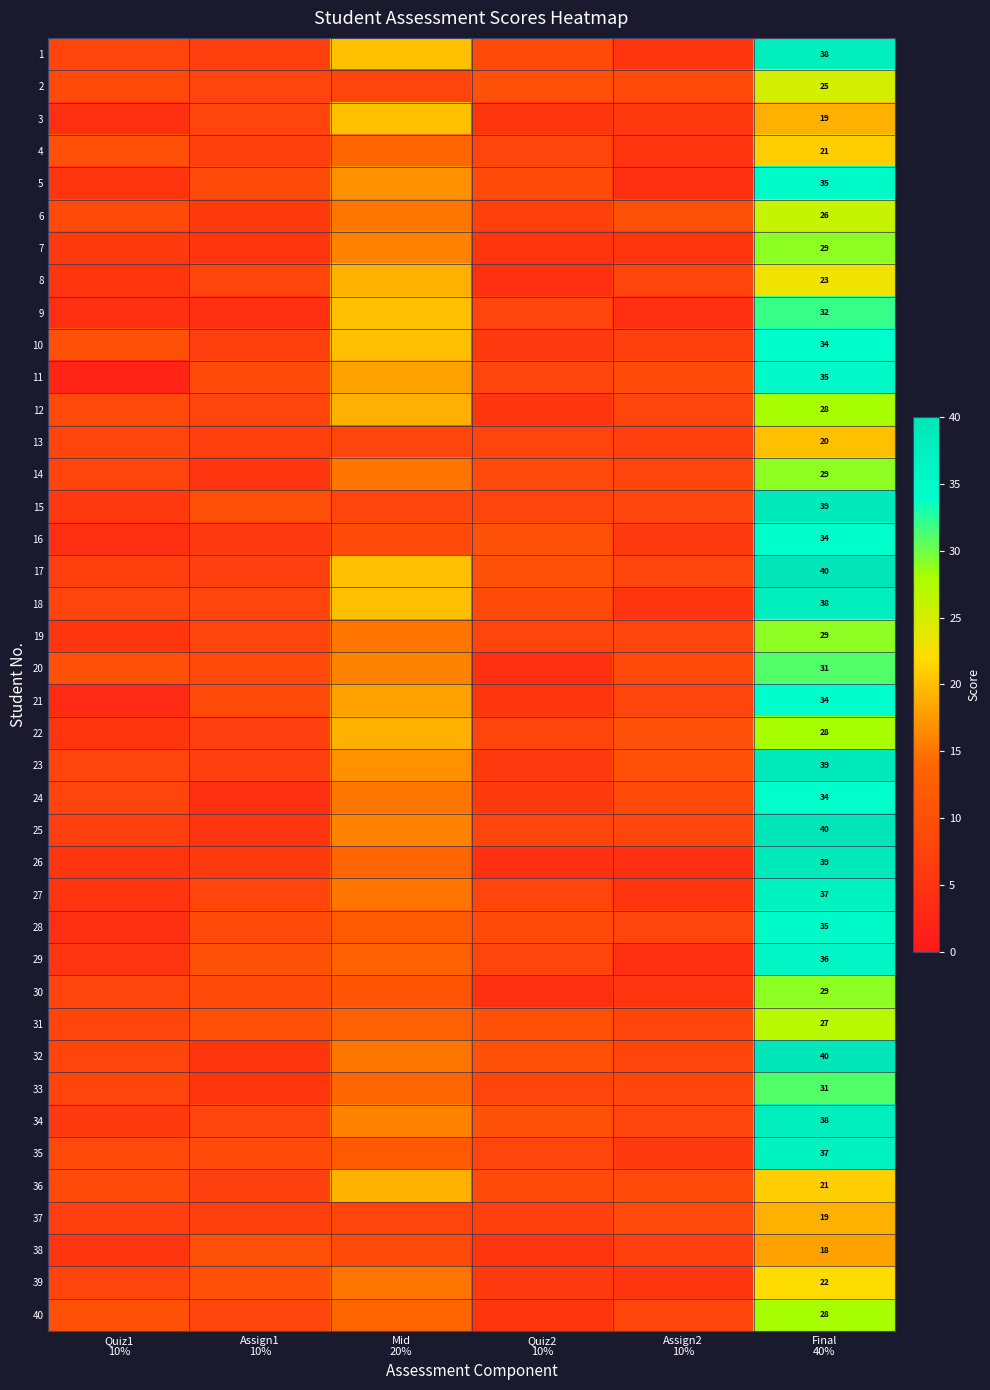

What is the difference between the highest and lowest values at Quiz2
10%?

6